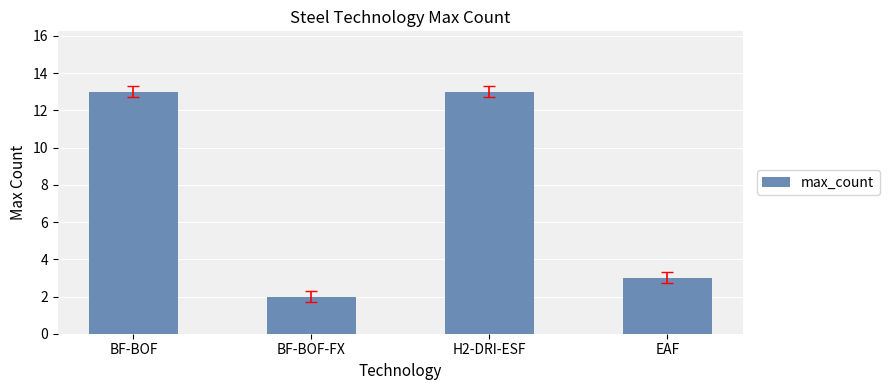

What is the greatest value displayed?

13